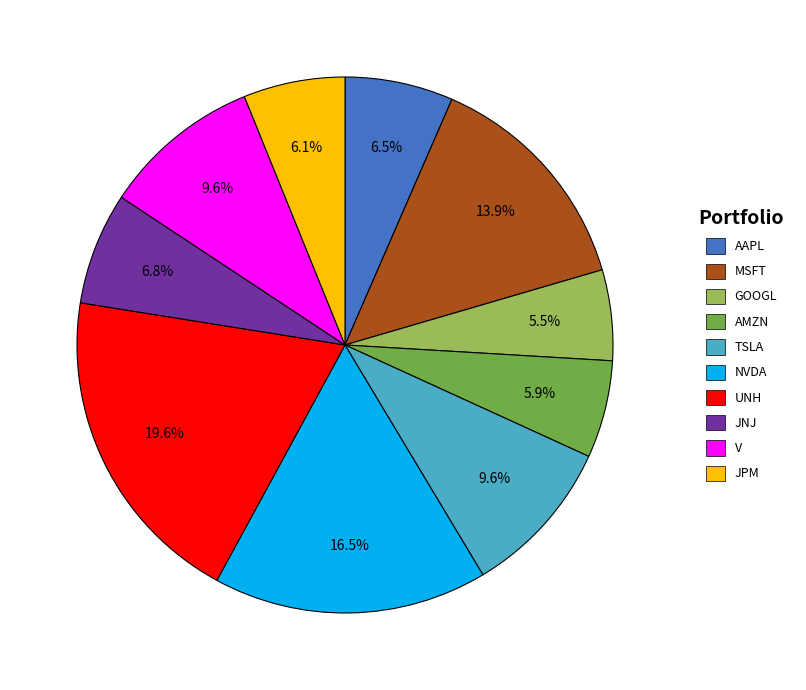

Count the number of slices in the pie.

10